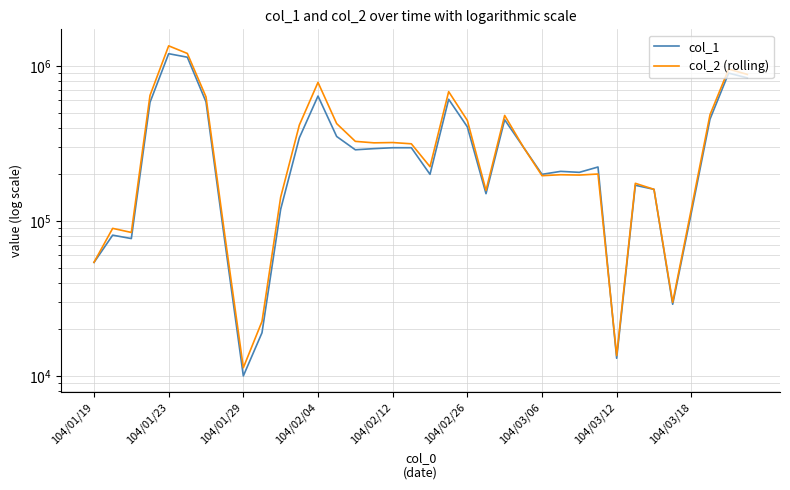

Which series has the largest total across all categories?

col_2 (rolling)